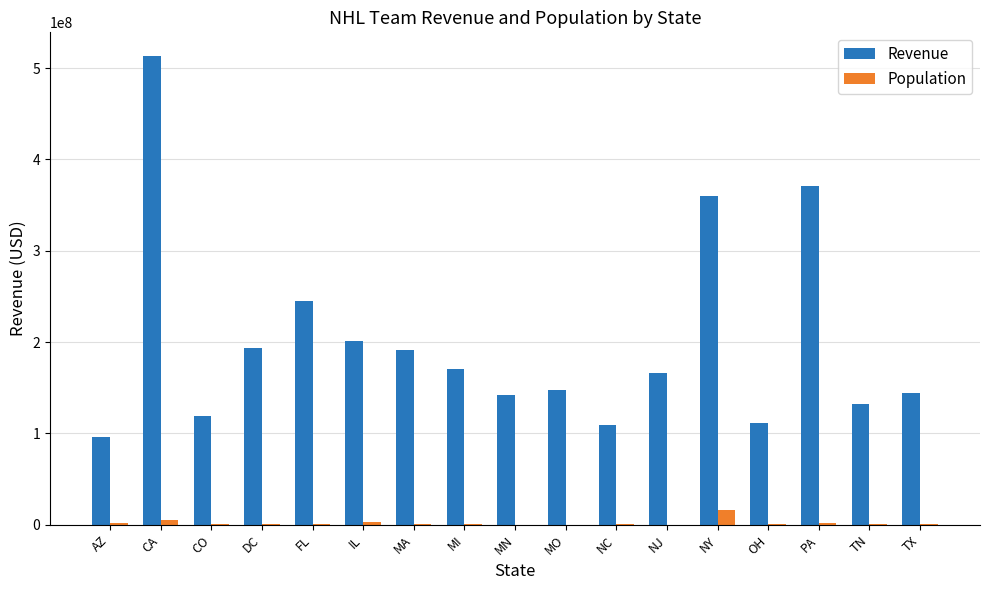

Read the Population value at NJ, to the nearest 100.

281800